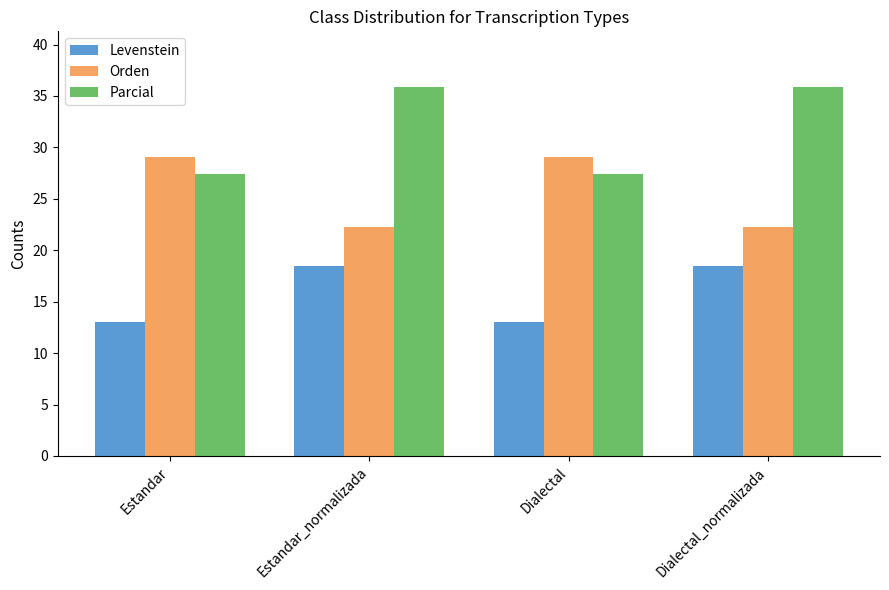

What is the total value across all series at Dialectal?

69.6